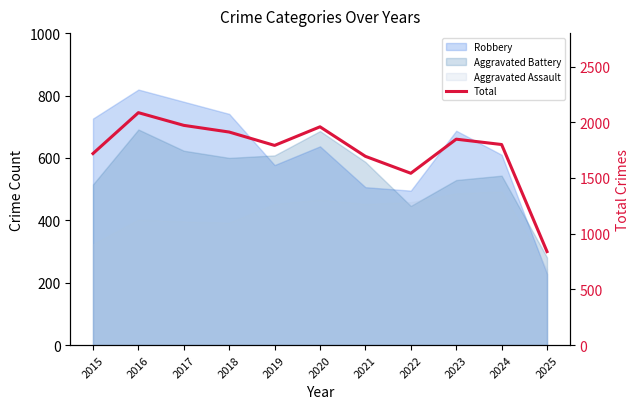

Rank the categories by value from lowest to highest.

2025, 2022, 2021, 2015, 2019, 2024, 2023, 2018, 2020, 2017, 2016